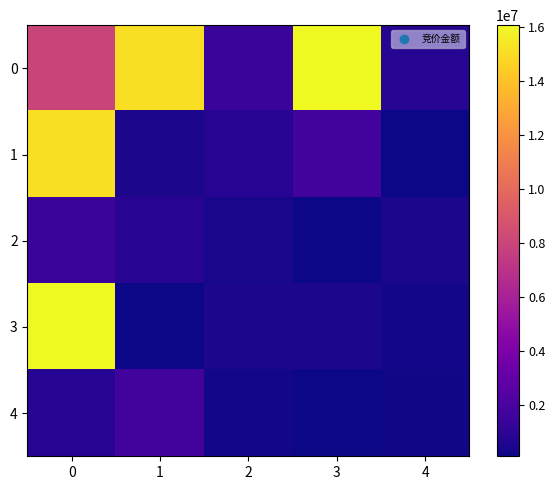

Which series changed the most between 0 and 3?

3